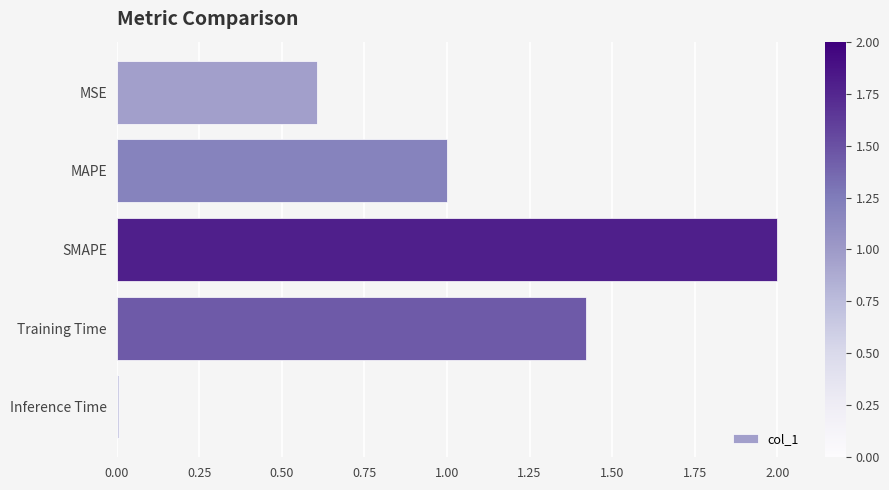

How many categories are shown in the chart?

5